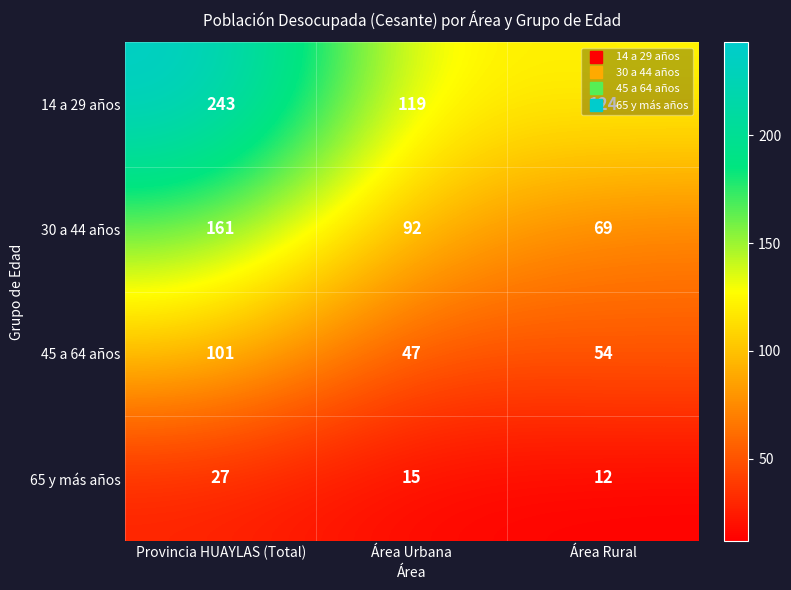

Rank the series at Área Urbana from highest to lowest value.

14 a 29 años, 30 a 44 años, 45 a 64 años, 65 y más años